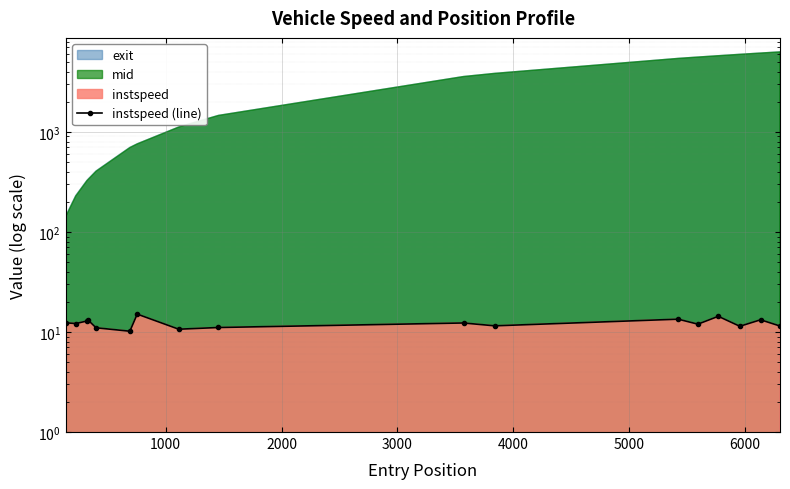

How many points are higher than both their immediate neighbors (excluding endpoints)?

6